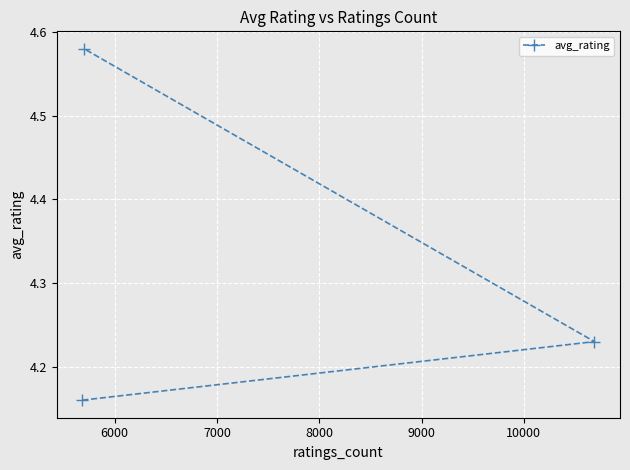

What is the smallest value displayed?

4.2